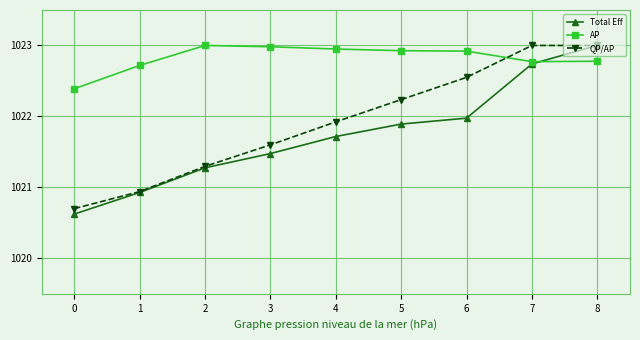

True or false: AP and QP/AP intersect in this chart.

True